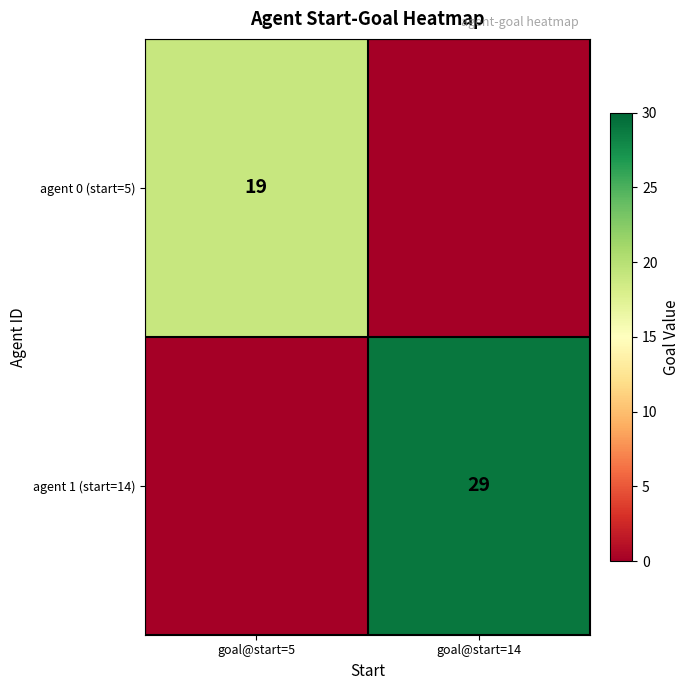

Is the value of agent 0 (start=5) at goal@start=5 greater than the value of agent 1 (start=14) at goal@start=14?

No